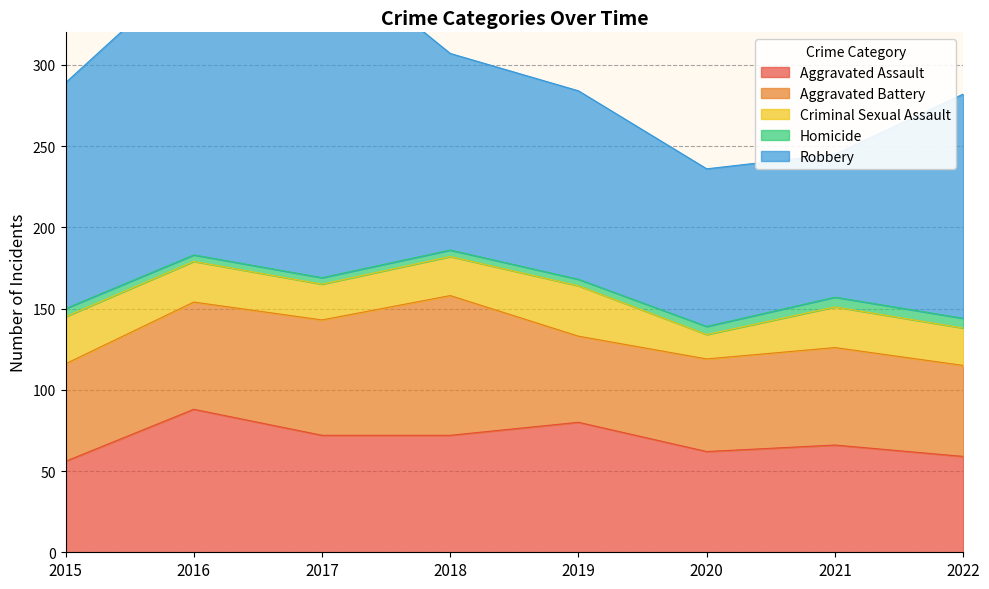

Is the value of Homicide at 2019 greater than the value of Aggravated Battery at 2020?

No